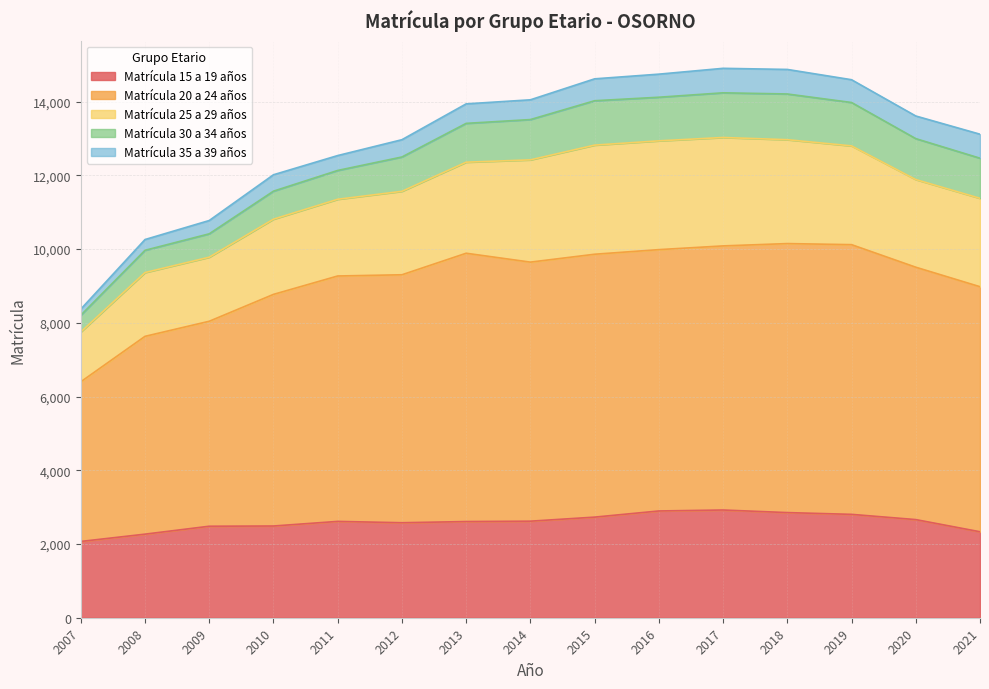

What is the difference between the second highest and minimum values in the Matrícula 20 a 24 años series?

2966